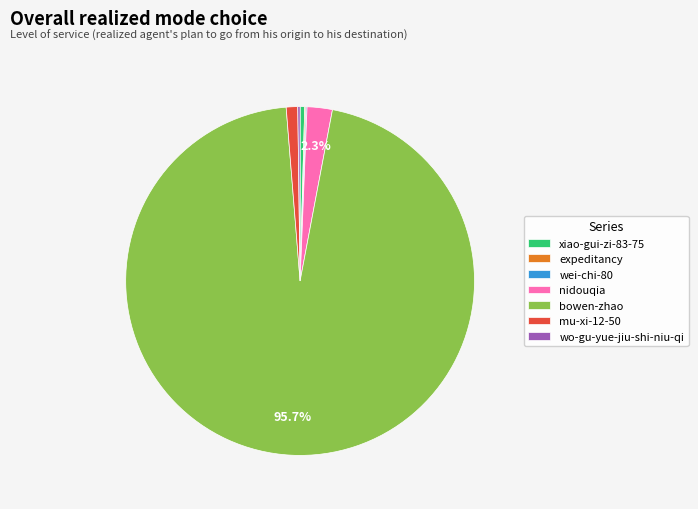

Approximately how many times larger is the value at nidouqia compared to xiao-gui-zi-83-75?

5.5